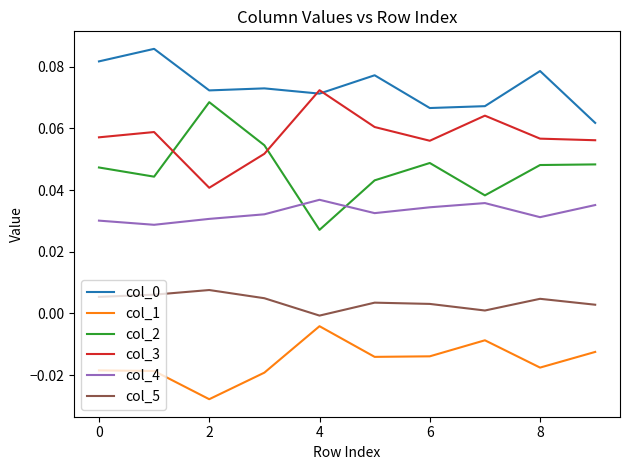

True or false: col_4 and col_3 cross at least once.

False